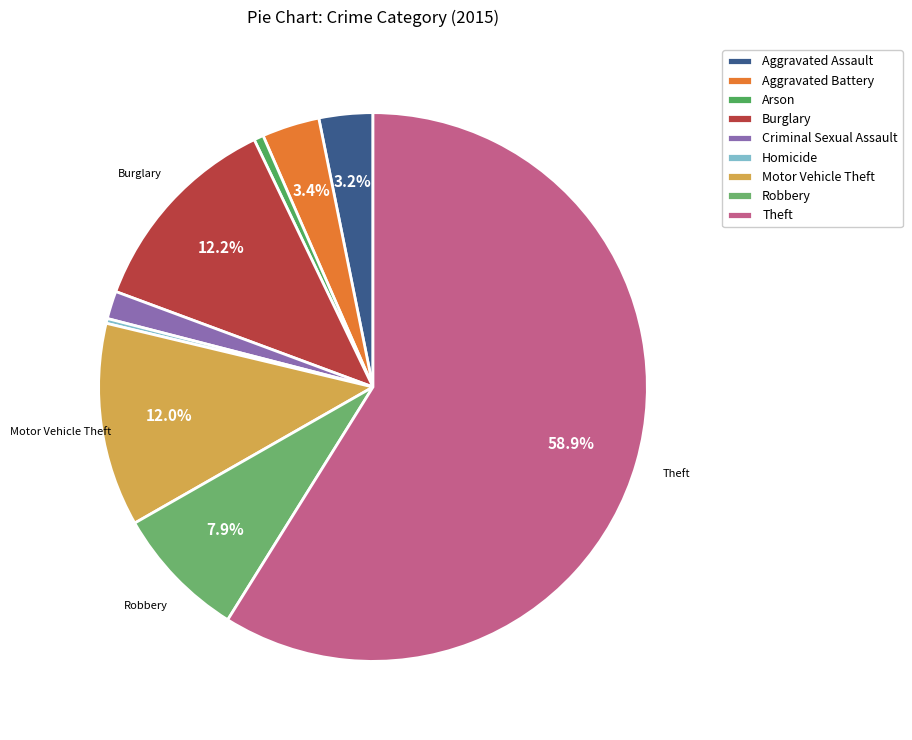

How much of the chart is everything except Burglary?

87.8%